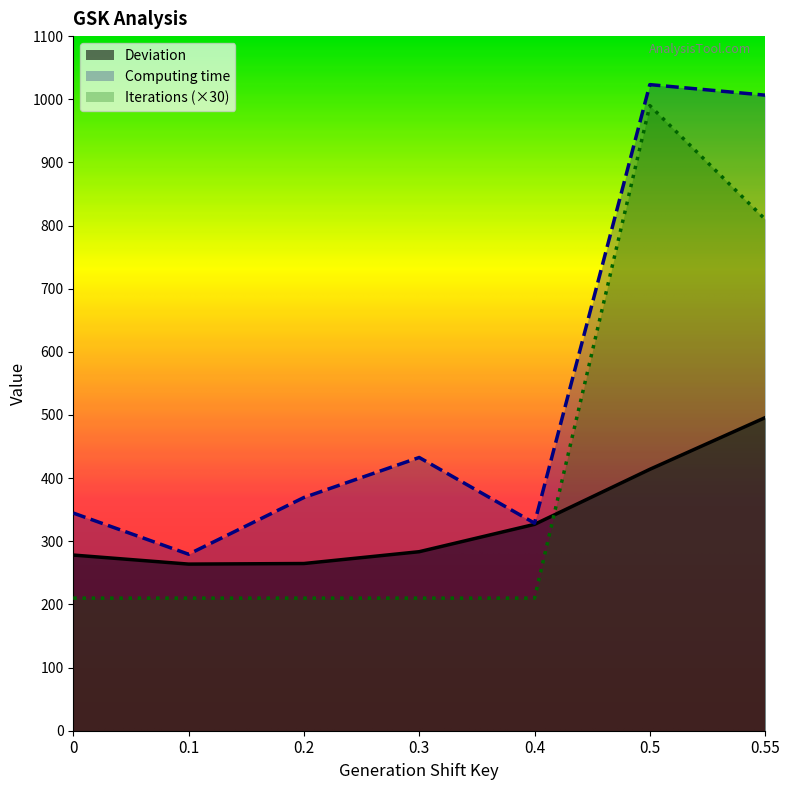

True or false: Computing time has more than 0 points higher than both neighbors.

True